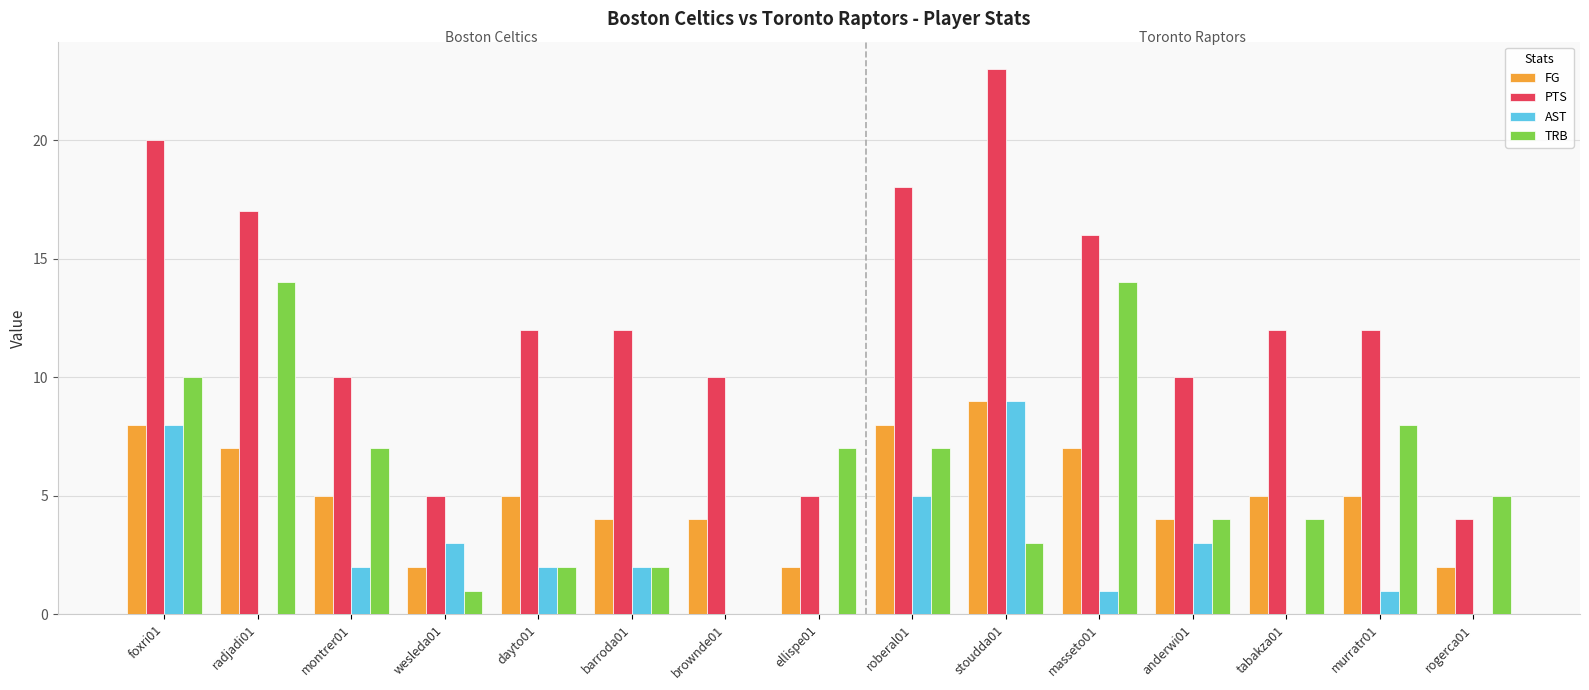

Between stoudda01 and rogerca01, which series saw the biggest shift?

PTS